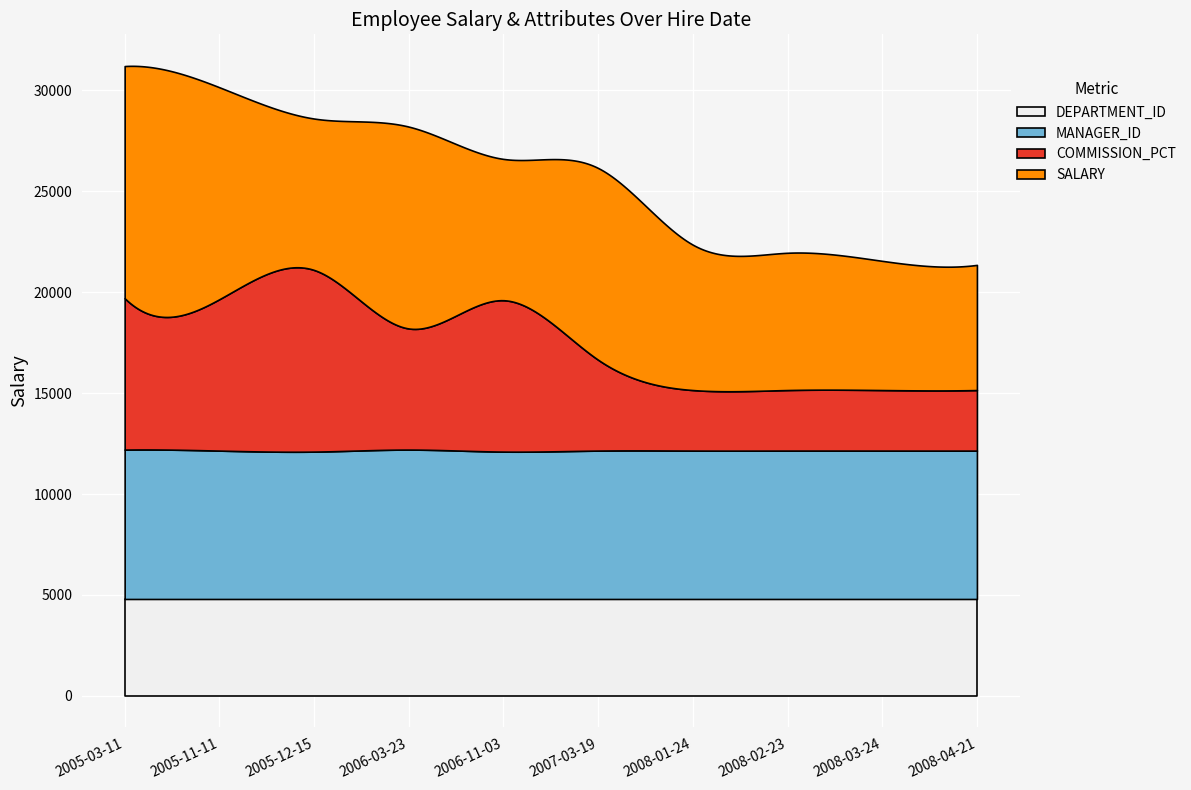

What is the maximum value for DEPARTMENT_ID?

4800.0